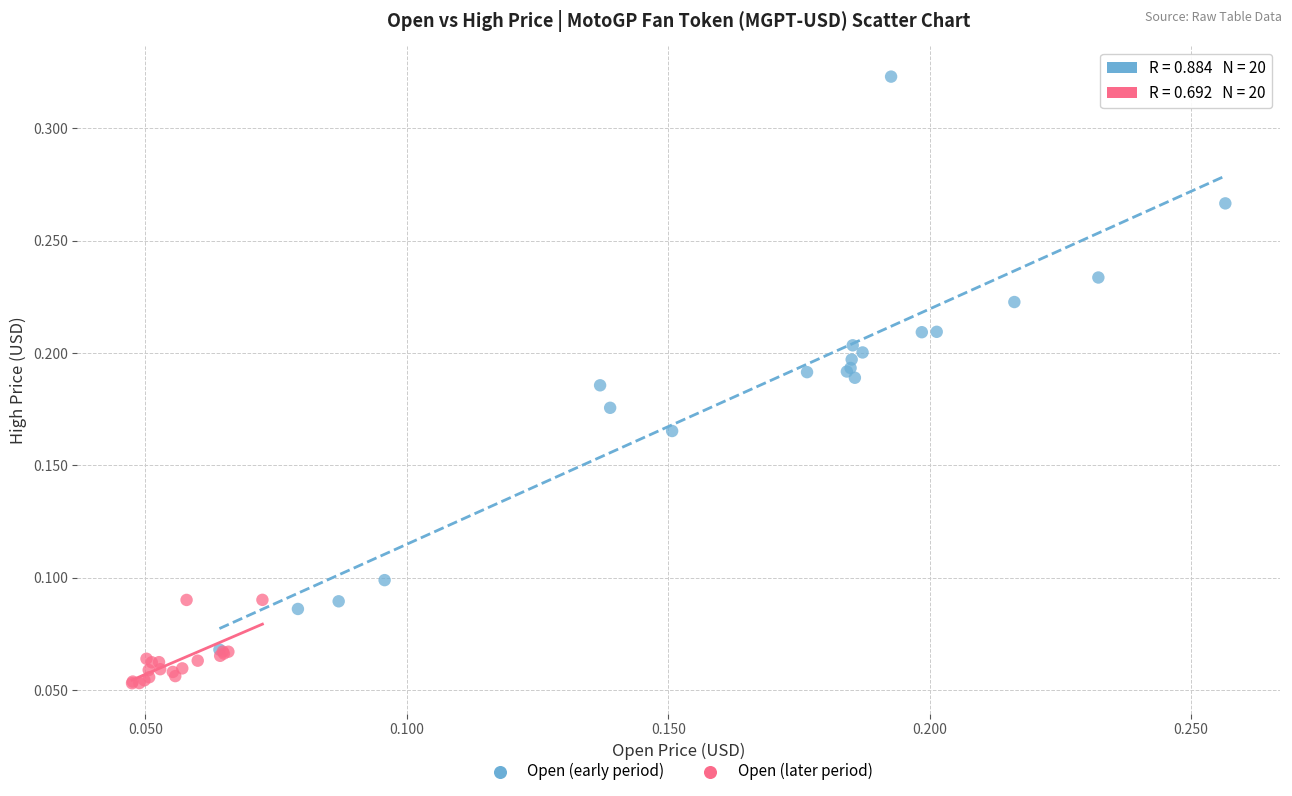

Which series reaches the minimum Y coordinate?

Open (later period)